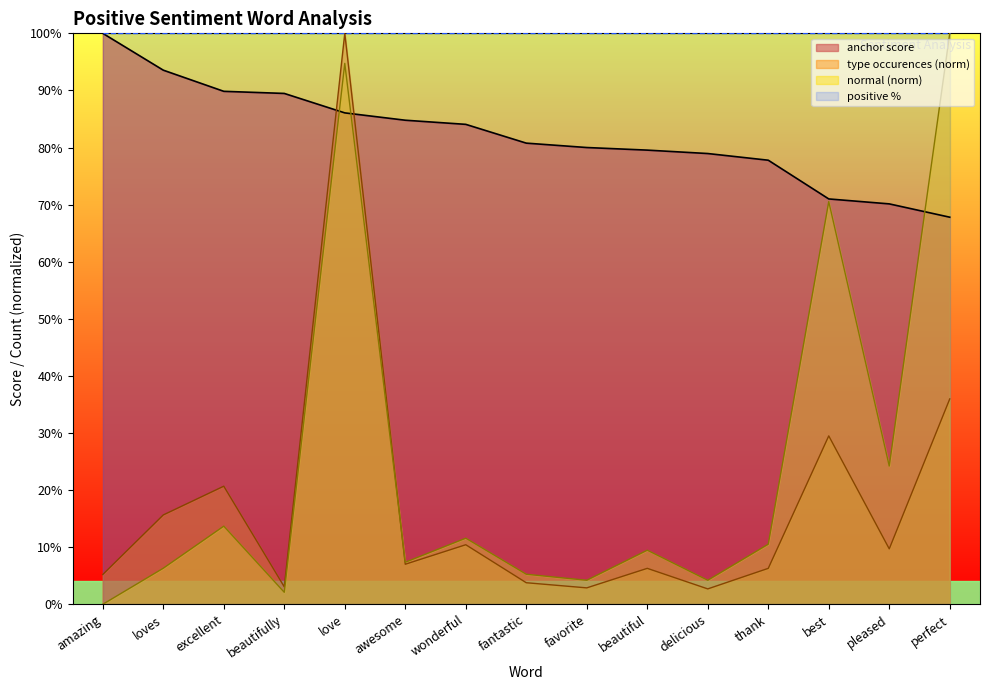

Reading left to right, what are all the values shown in this chart?

anchor score: amazing=1.0	loves=0.9	excellent=0.9	beautifully=0.9	love=0.9	awesome=0.8	wonderful=0.8	fantastic=0.8	favorite=0.8	beautiful=0.8	delicious=0.8	thank=0.8	best=0.7	pleased=0.7	perfect=0.7
normal: amazing=0.0	loves=0.1	excellent=0.1	beautifully=0.0	love=0.9	awesome=0.1	wonderful=0.1	fantastic=0.1	favorite=0.0	beautiful=0.1	delicious=0.0	thank=0.1	best=0.7	pleased=0.2	perfect=1.0
type occurences: amazing=0.1	loves=0.2	excellent=0.2	beautifully=0.0	love=1.0	awesome=0.1	wonderful=0.1	fantastic=0.0	favorite=0.0	beautiful=0.1	delicious=0.0	thank=0.1	best=0.3	pleased=0.1	perfect=0.4